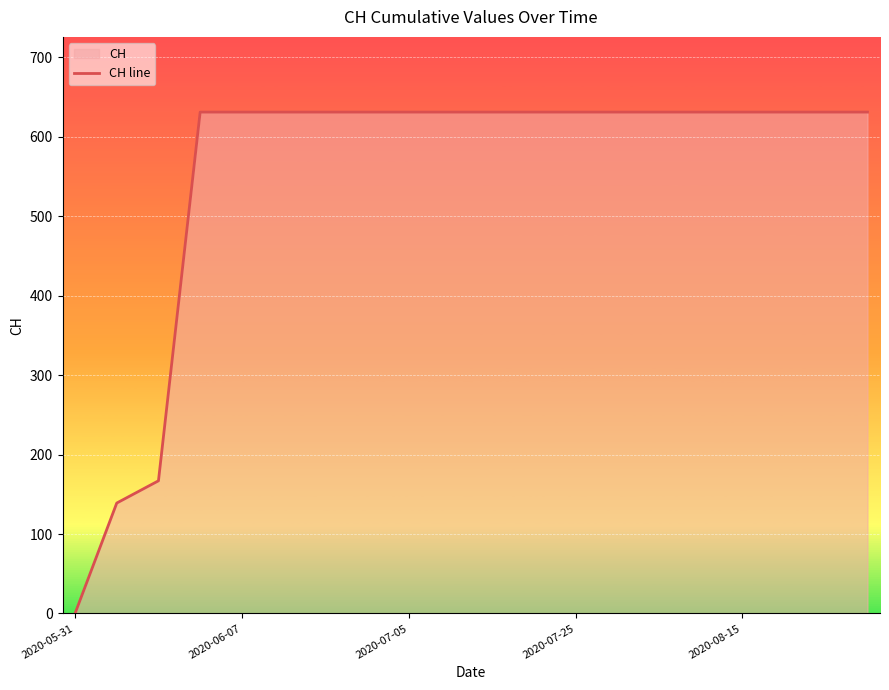

What value does the data have at 6?

631